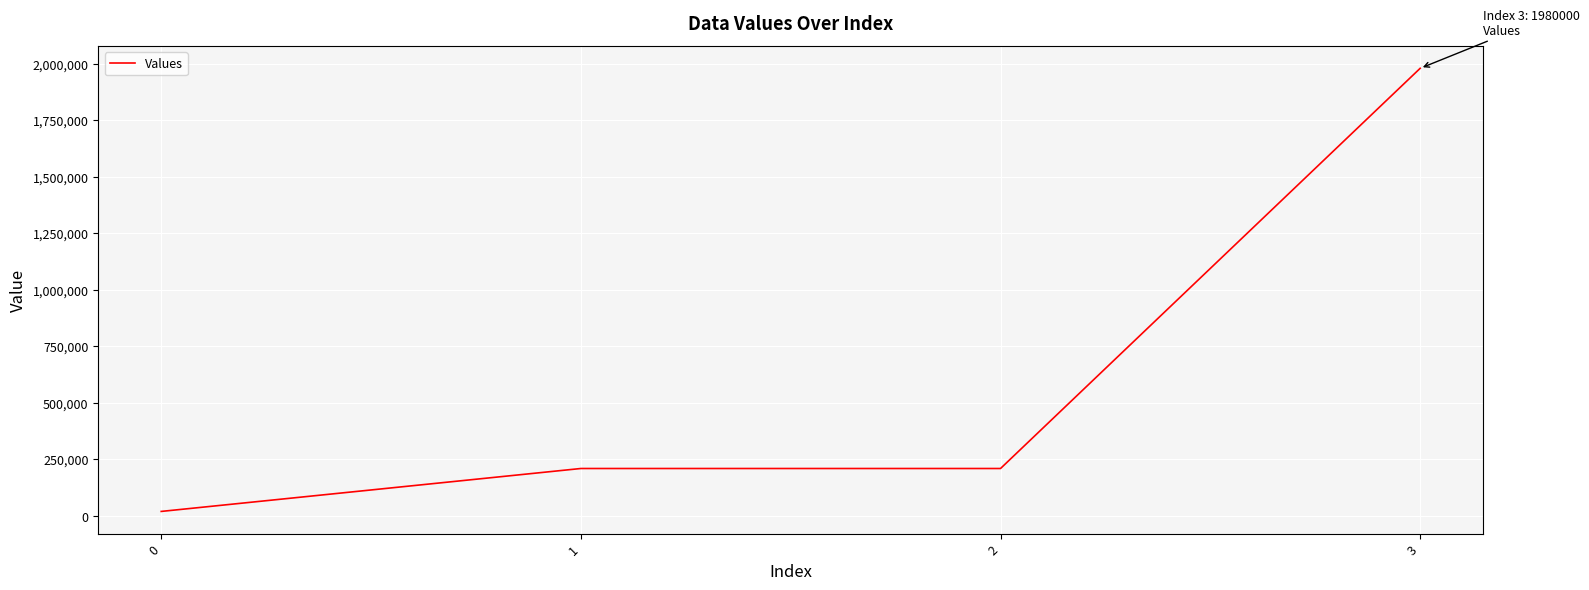

What is the change in value from 0 to 2?

+189840